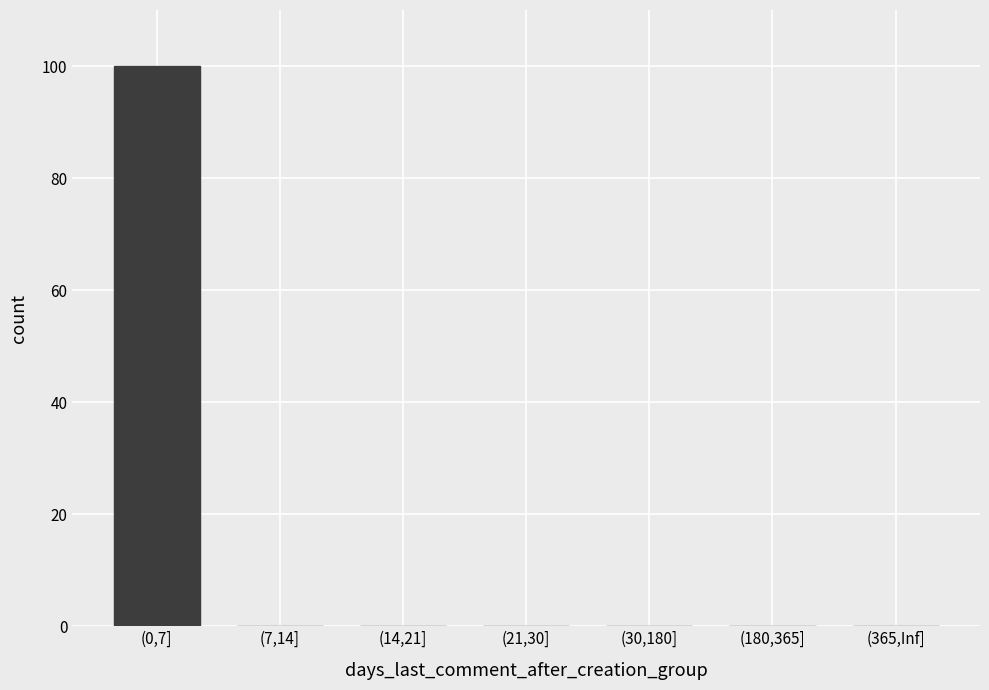

What is the maximum value shown in the chart?

100